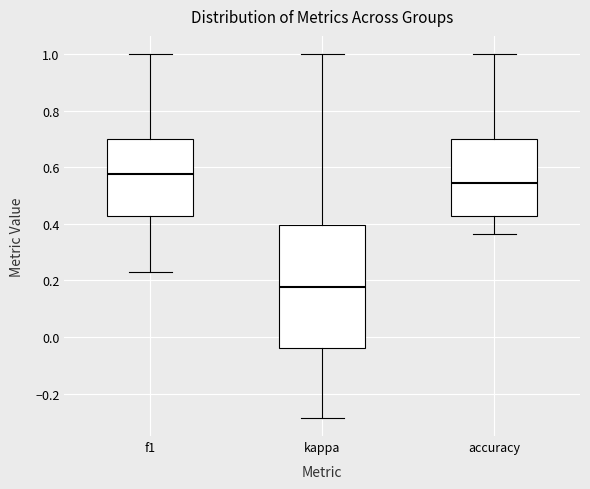

Reading left to right, transcribe this box plot: for each box, give where its median line is, the range the box spans, and where its two whiskers end, as read against the y-axis. The values are not printed on the chart, so give them approximately, as read against the axis.

f1: median 0.58, box 0.42 to 0.70, whiskers 0.22 to 1.00
kappa: median 0.18, box -0.04 to 0.40, whiskers -0.28 to 1.00
accuracy: median 0.54, box 0.42 to 0.70, whiskers 0.36 to 1.00